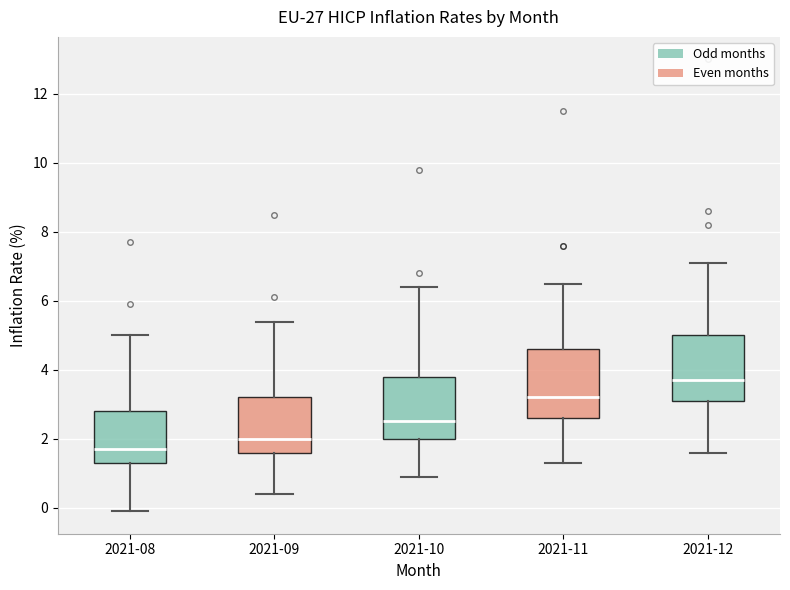

Which box has the lowest median line?

2021-08